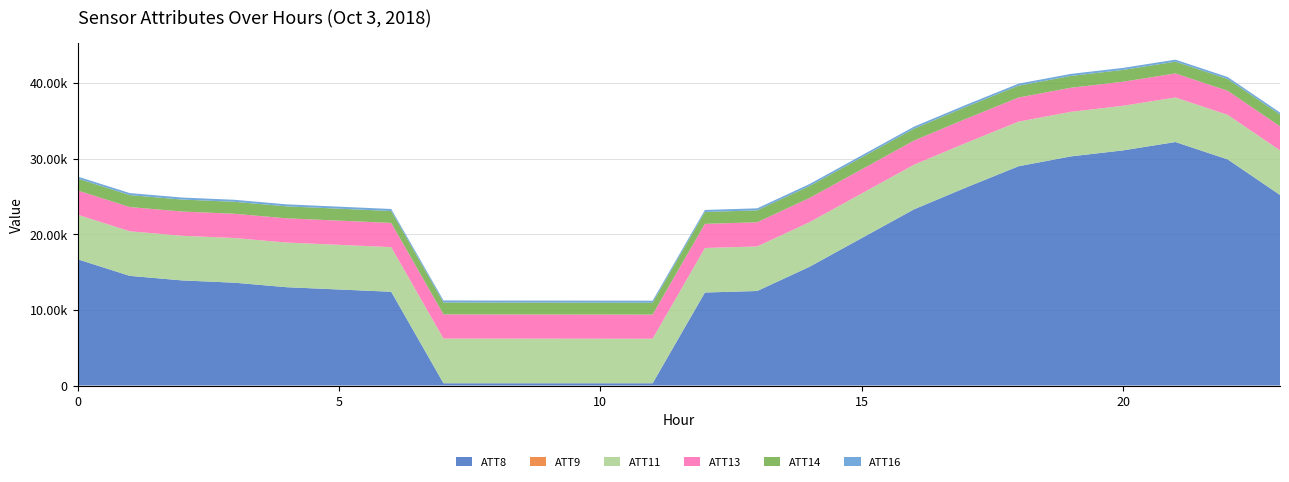

Reading right to left, extract all data points from this chart.

ATT8: 25200.0	29900.0	32200.0	31100.0	30300.0	29000.0	26200.0	23300.0	19500.0	15700.0	12500.0	12300.0	300.0	300.0	300.0	300.0	300.0	12400.0	12700.0	13000.0	13600.0	13900.0	14500.0	16700.0
ATT9: -10.0	-10.0	-10.0	-10.0	-10.0	-10.0	-10.0	-10.0	-10.0	-10.0	-10.0	-10.0	-10.0	-10.0	-10.0	-10.0	-10.0	-10.0	-10.0	-10.0	-10.0	-10.0	-10.0	-10.0
ATT11: 5895.7	5892.0	5891.8	5896.0	5893.9	5898.0	5898.4	5900.0	5900.1	5899.1	5894.4	5886.1	5887.3	5891.1	5894.0	5899.0	5903.6	5901.0	5902.7	5905.6	5905.8	5902.5	5897.7	5894.8
ATT13: 3183.1	3180.6	3179.7	3183.3	3185.1	3189.0	3193.0	3194.7	3195.1	3198.0	3195.3	3191.6	3192.5	3196.2	3198.9	3198.7	3202.5	3200.6	3203.5	3206.0	3207.5	3206.9	3204.2	3201.9
ATT14: 1555.1	1554.5	1553.7	1558.0	1562.4	1566.7	1572.0	1574.1	1575.0	1577.7	1574.9	1571.3	1570.8	1571.8	1574.6	1573.0	1576.7	1575.9	1579.0	1581.1	1582.6	1581.6	1579.0	1576.5
ATT16: 268.4	268.3	268.4	268.2	267.8	268.0	267.7	267.8	267.7	267.4	267.3	266.8	267.0	266.9	266.9	267.2	267.1	266.9	266.7	266.7	266.6	266.5	266.4	266.5